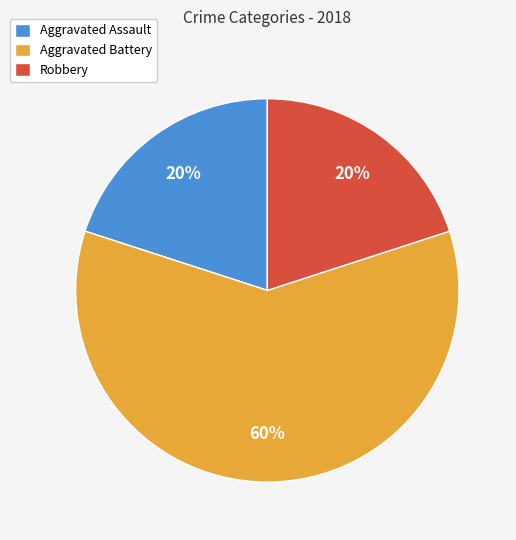

To the nearest percent, what is the average slice percentage?

33%